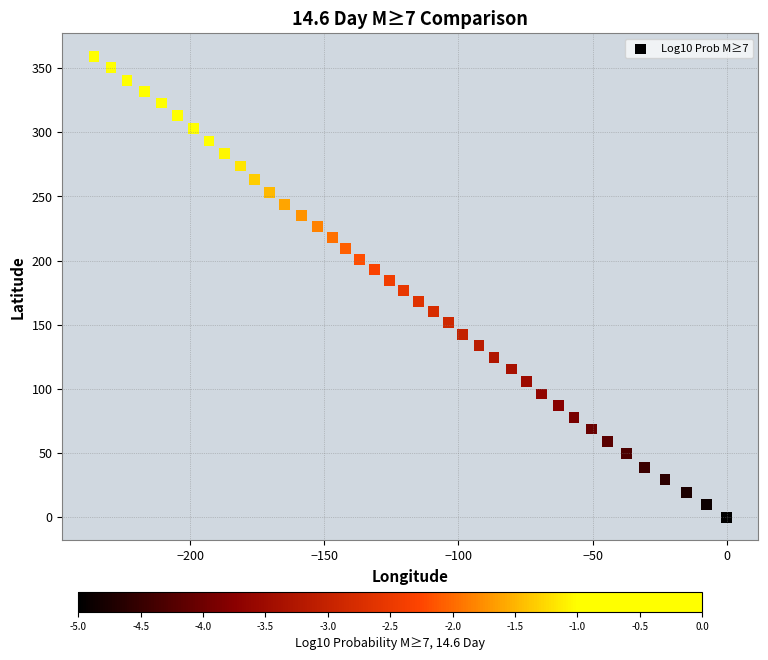

What is the range of X values (max minus min)?

235.9